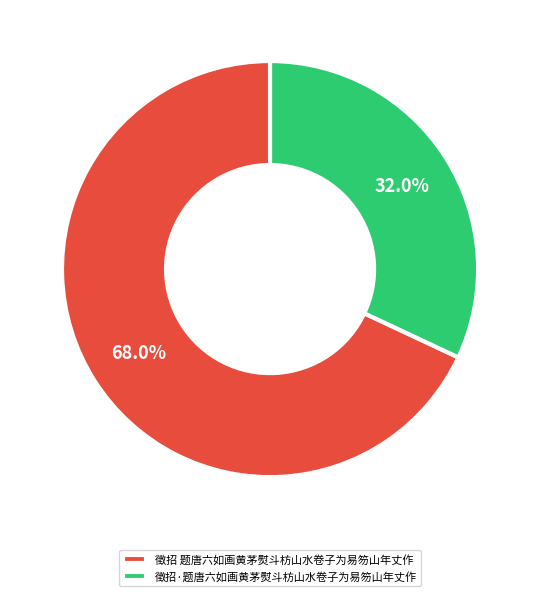

What is the ratio of the value at 徵招·题唐六如画黄茅熨斗枋山水卷子为易笏山年丈作 to the value at 徵招 题唐六如画黄茅熨斗枋山水卷子为易笏山年丈作?

0.5